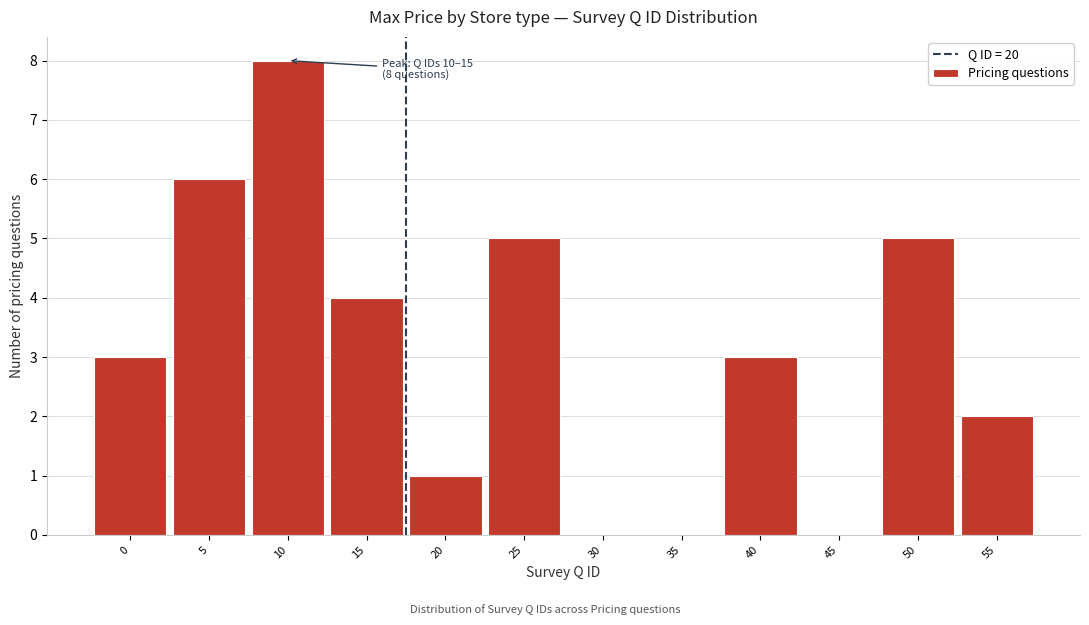

Reading left to right, transcribe all the data shown in this chart.

0=3	5=6	10=8	15=4	20=1	25=5	30=0	35=0	40=3	45=0	50=5	55=2